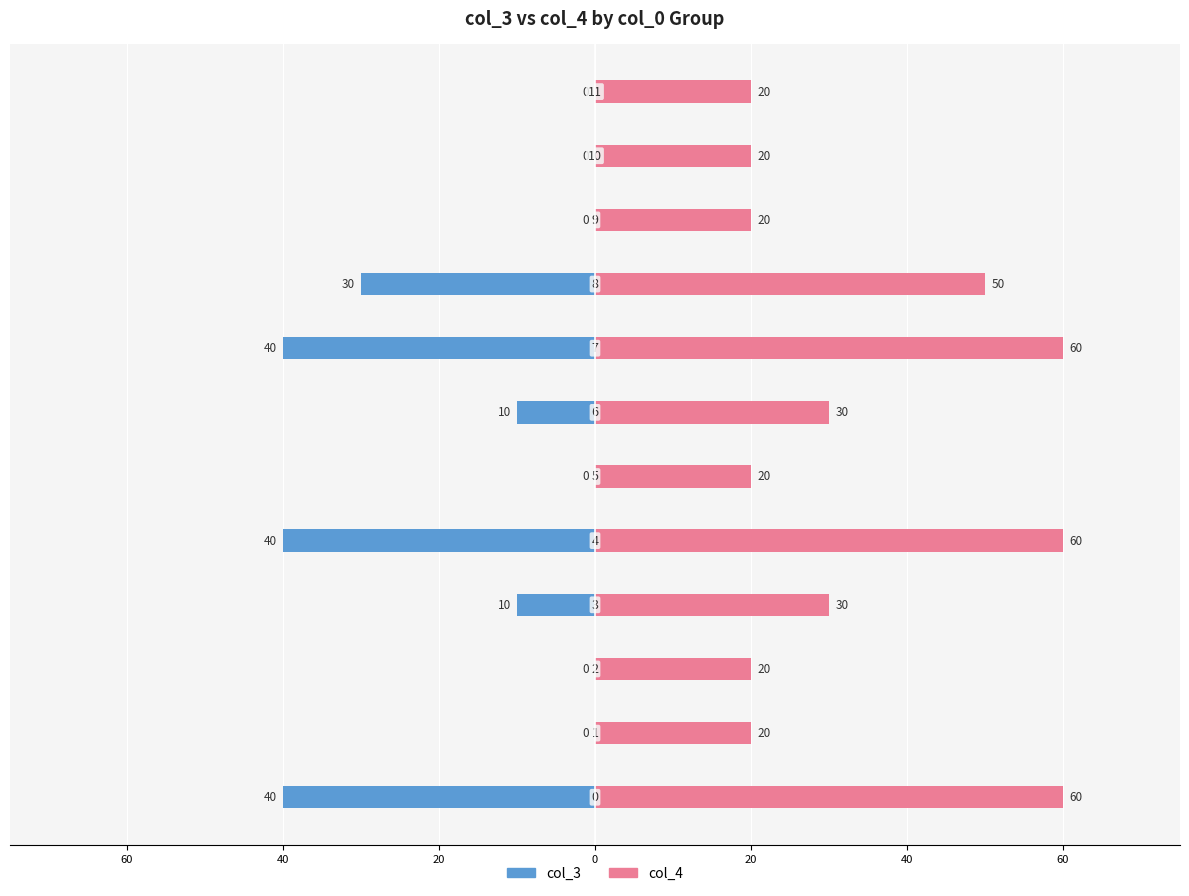

Rank the series at 40 from highest to lowest value.

col_4, col_3